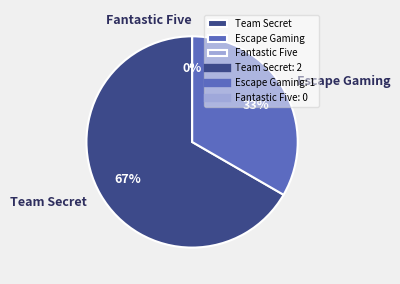

What percentage do Team Secret and Fantastic Five together represent?

66.7%